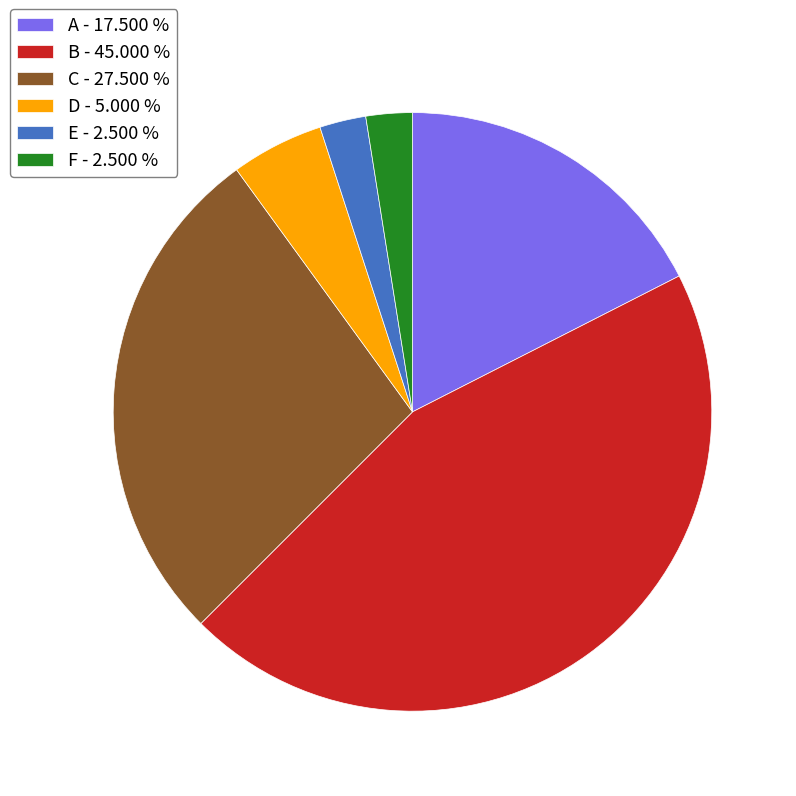

Is there any slice that represents more than half of the pie?

No